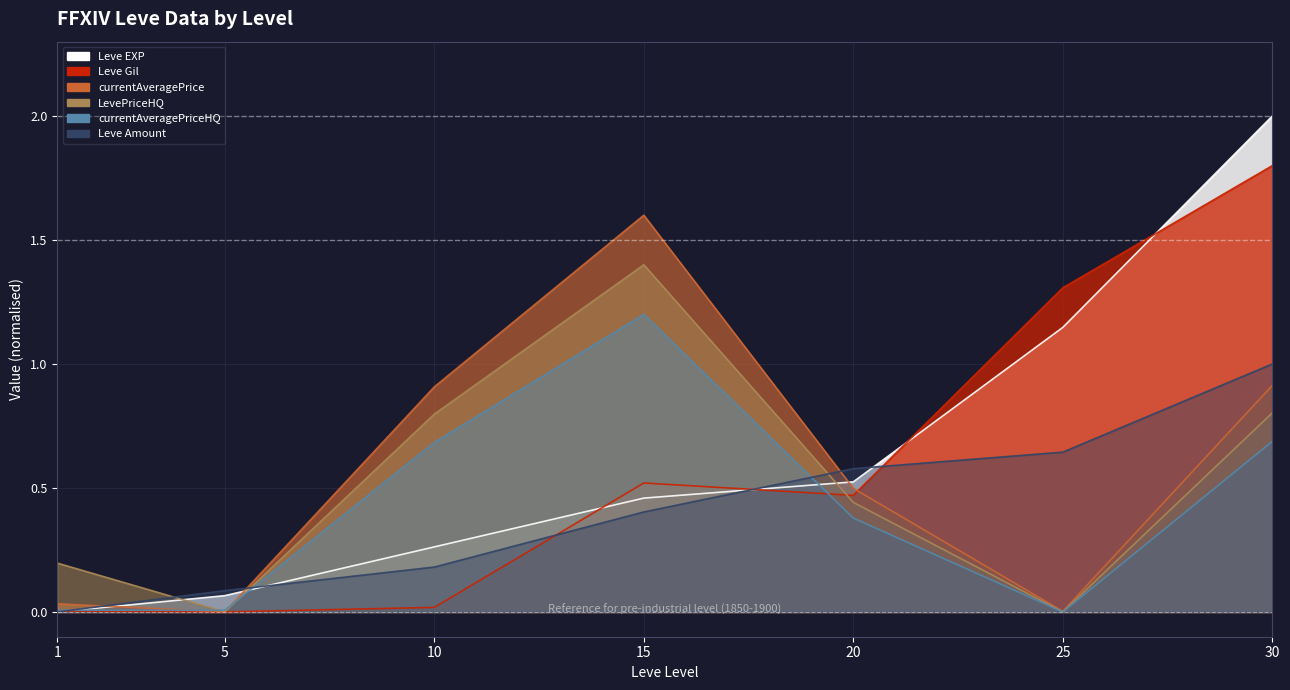

True or false: Leve Amount has more than 1 interior local peaks.

False